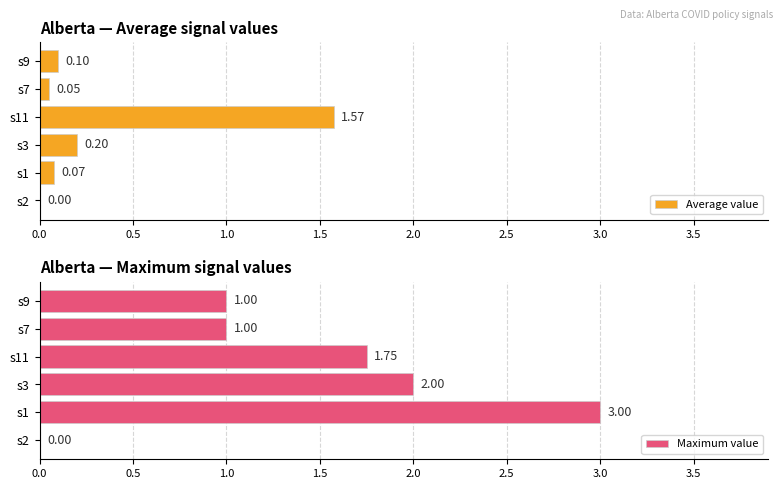

What is the sum of the Maximum value values at s3 and s9?

3.0